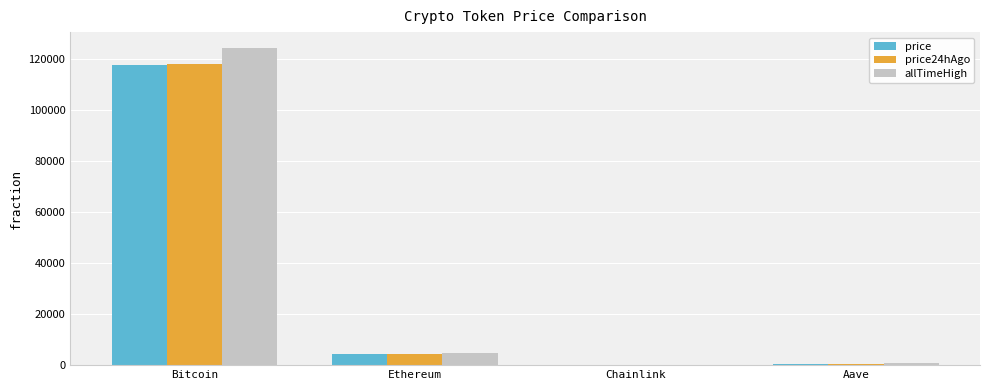

Is it true that price equals 4425.8 at Ethereum?

True